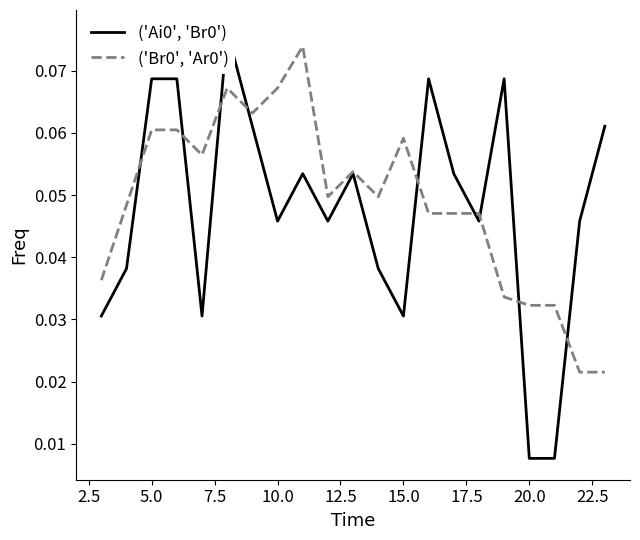

Is it true that ('Br0', 'Ar0') equals 0.0 at 10.0?

False